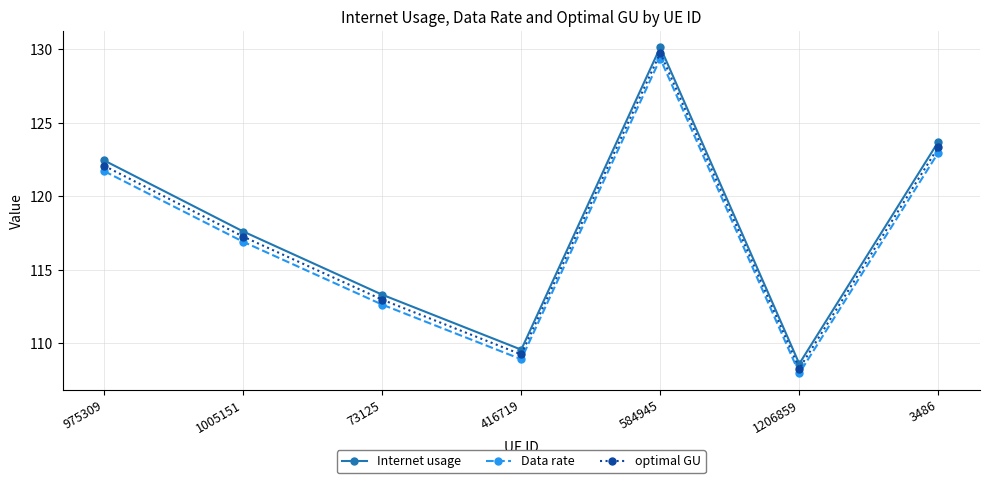

How many interior local peaks does the Data rate series have?

1